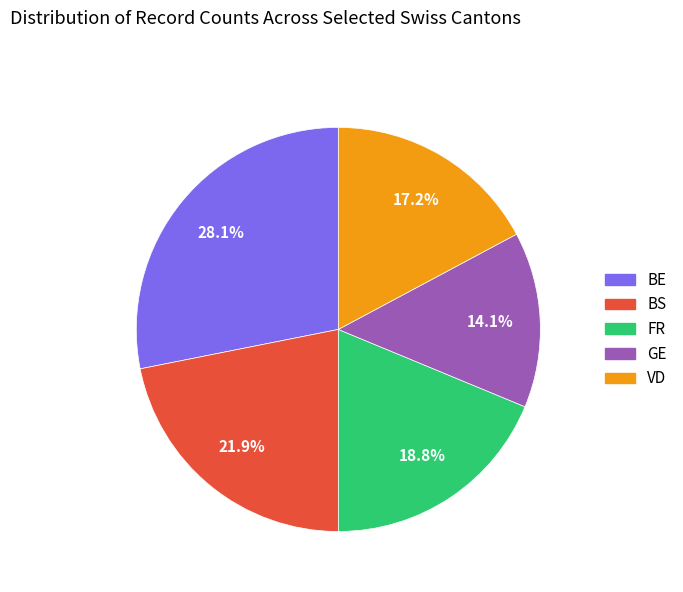

Is there any slice that represents more than half of the pie?

No